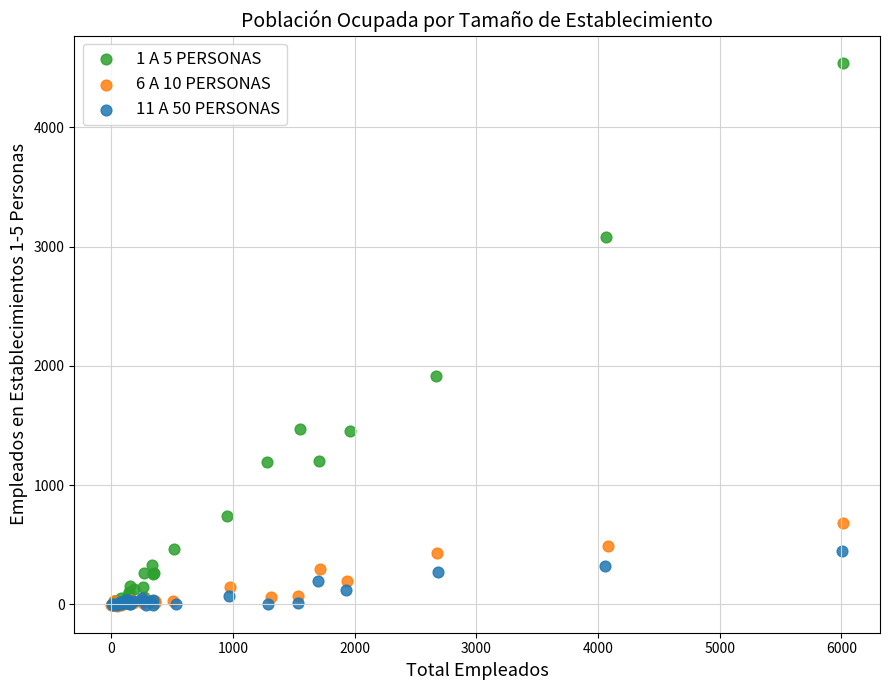

Which series reaches the maximum Y coordinate?

1 A 5 PERSONAS